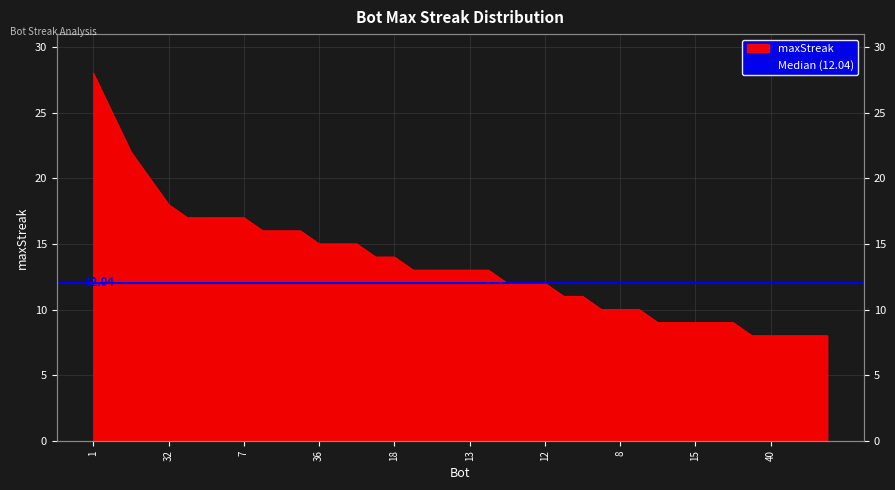

Reading left to right, transcribe all the data shown in this chart.

28	25	22	20	18	17	17	17	17	16	16	16	15	15	15	14	14	13	13	13	13	13	12	12	12	11	11	10	10	10	9	9	9	9	9	8	8	8	8	8